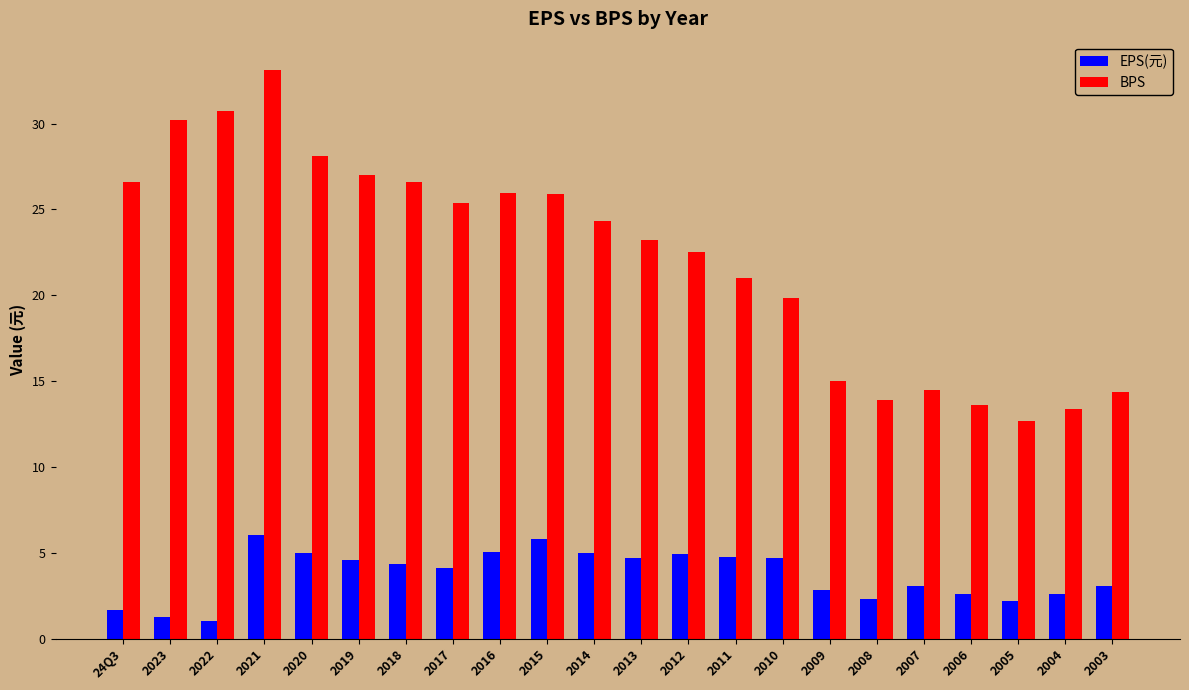

Read the EPS(元) value at 2019.

4.6